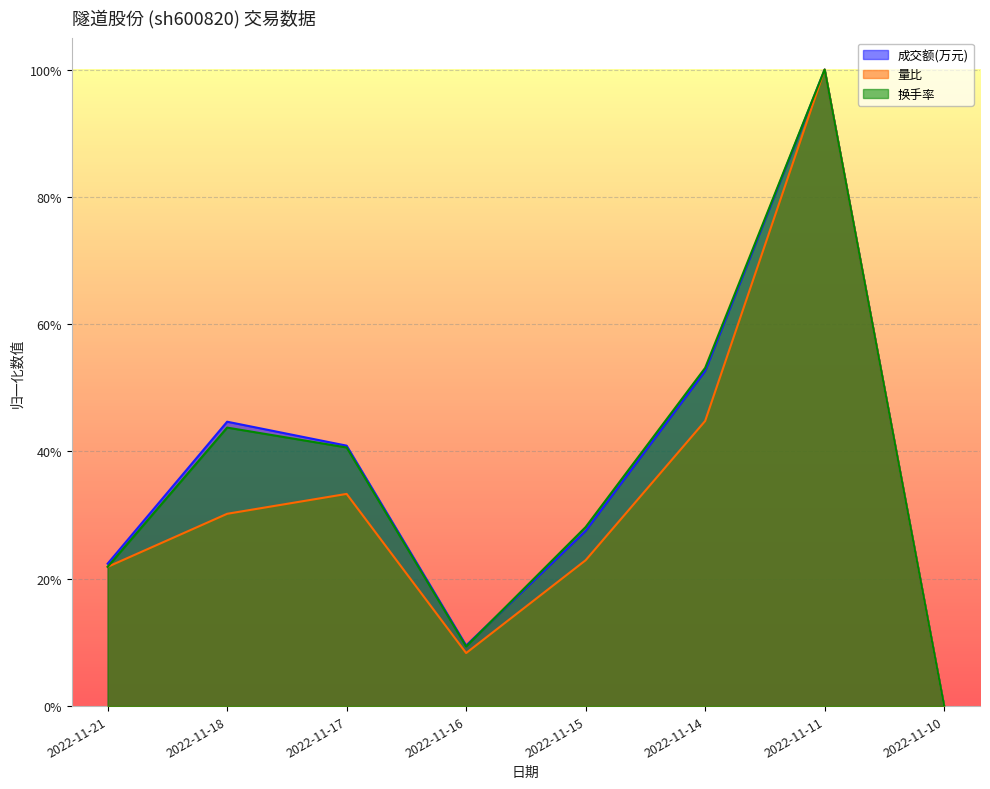

What is the sum of the 量比 values at 2022-11-16 and 2022-11-14?

0.5